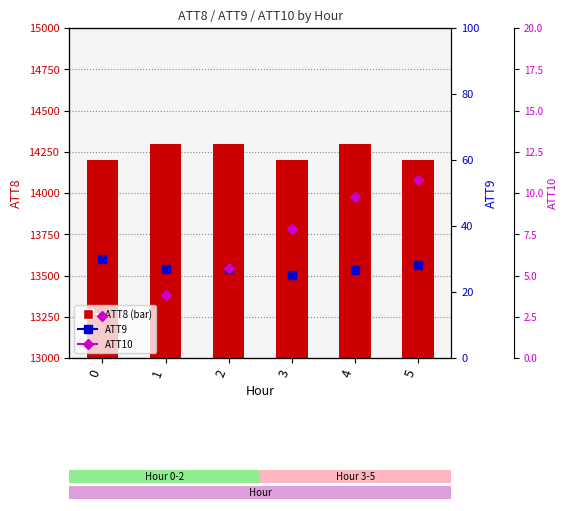

Between 0 and 2, which series saw the biggest shift?

ATT8